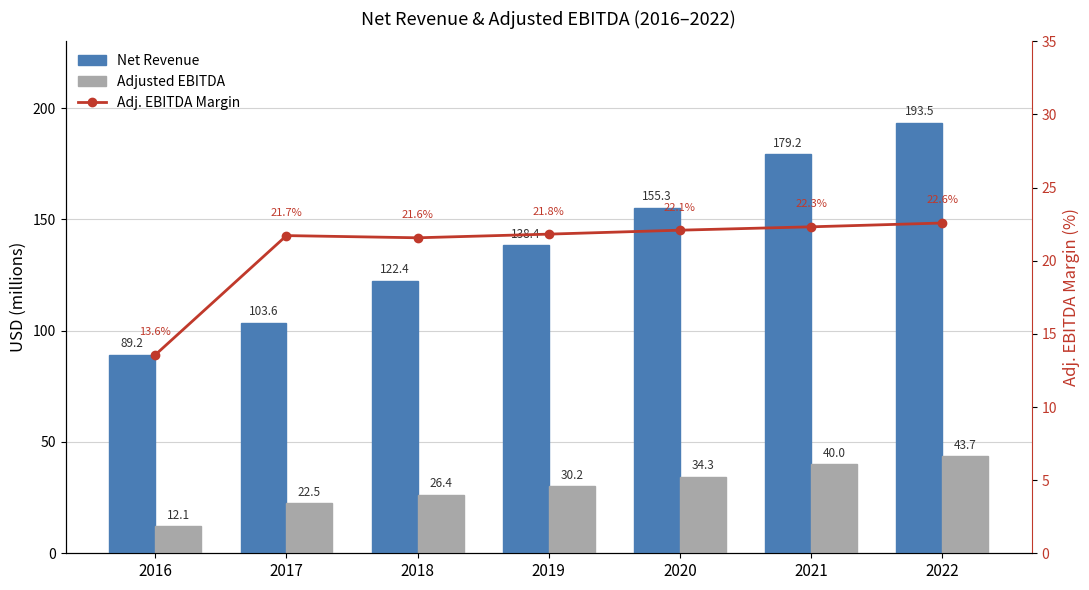

What is the total value across all series at 2021?

241.5